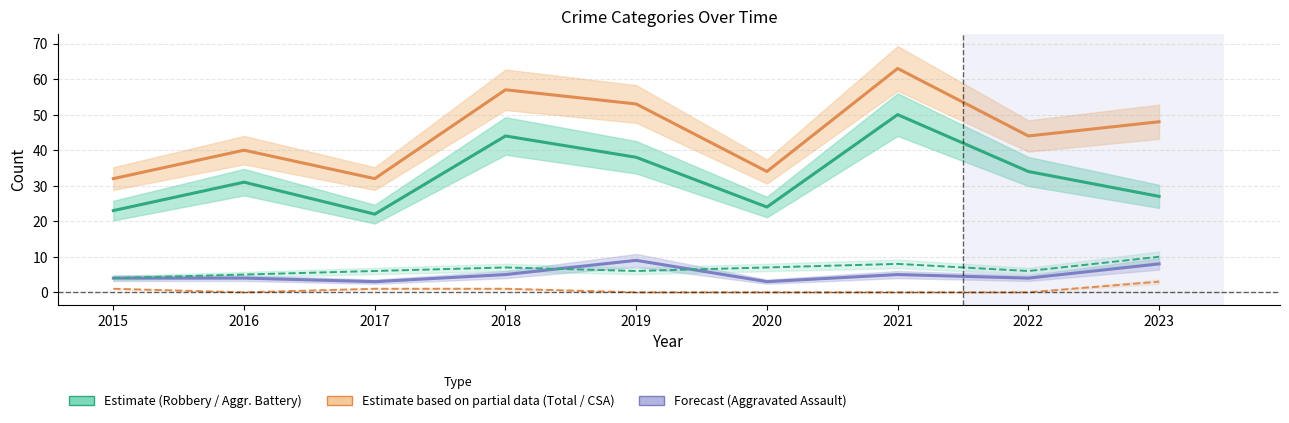

True or false: Criminal Sexual Assault and Total intersect in this chart.

False